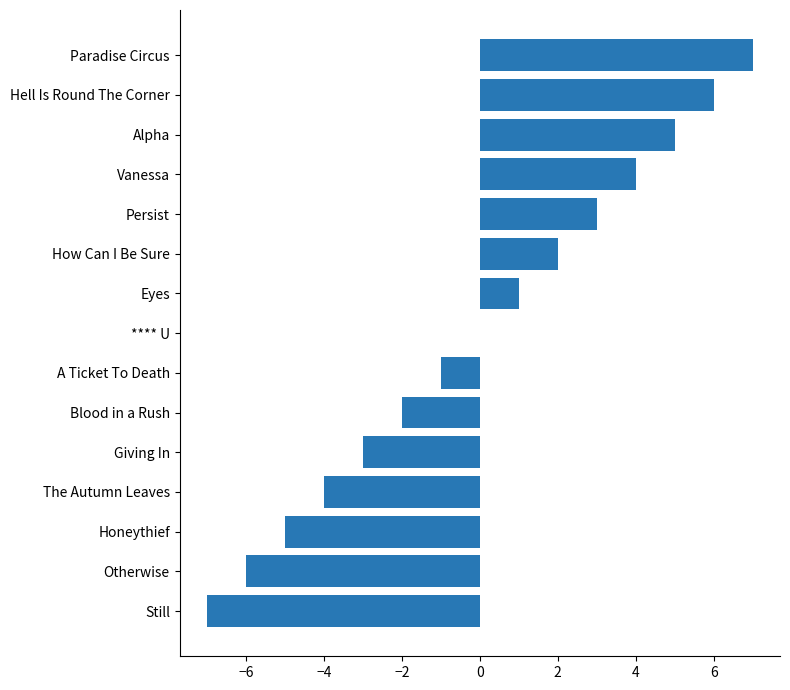

Reading bottom to top, extract all data points from this chart.

Still=-7	Otherwise=-6	Honeythief=-5	The Autumn Leaves=-4	Giving In=-3	Blood in a Rush=-2	A Ticket To Death=-1	**** U=0	Eyes=1	How Can I Be Sure=2	Persist=3	Vanessa=4	Alpha=5	Hell Is Round The Corner=6	Paradise Circus=7